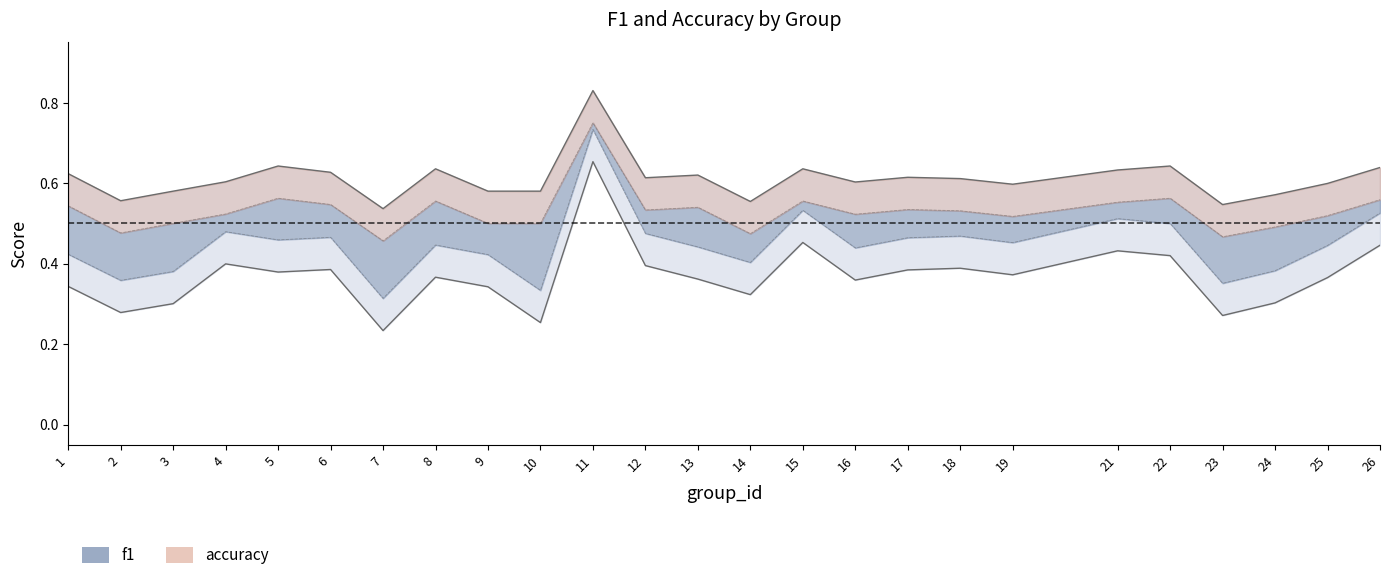

What is the difference between the maximum and minimum values in the accuracy series?

0.3